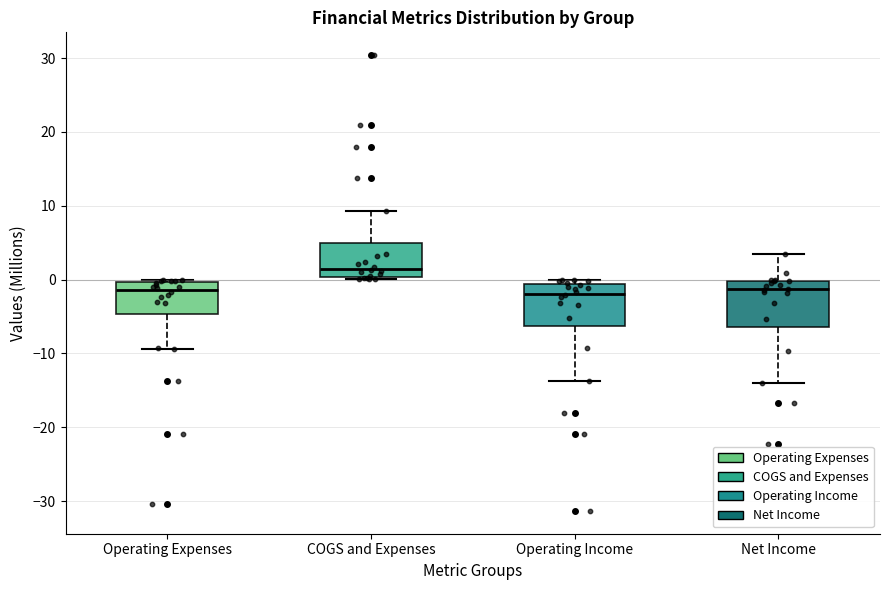

Reading left to right, read every box against the y-axis: the position of its median line, the range the box covers, and the ends of its whiskers. The values are not printed on the chart, so give them approximately, as read against the axis.

Operating Expenses: median -1, box -5 to 0, whiskers -9 to 0 (just above the box's upper edge)
COGS and Expenses: median 1, box 0 to 5, whiskers 0 (just below the box's lower edge) to 9
Operating Income: median -2, box -6 to -1, whiskers -14 to 0
Net Income: median -1, box -6 to 0, whiskers -14 to 3